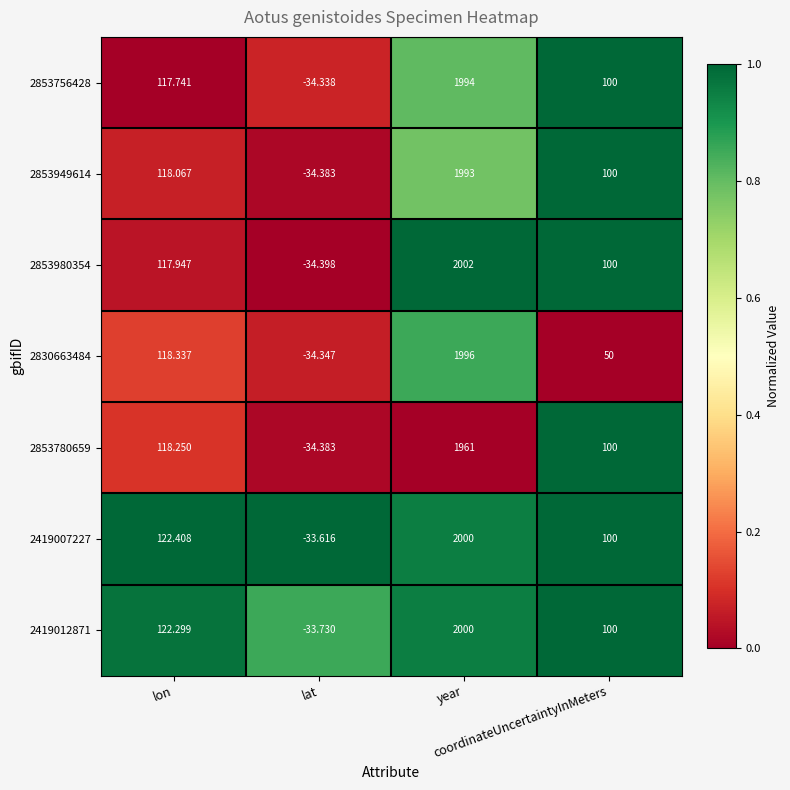

Which label corresponds to the smallest value in the chart?

lat